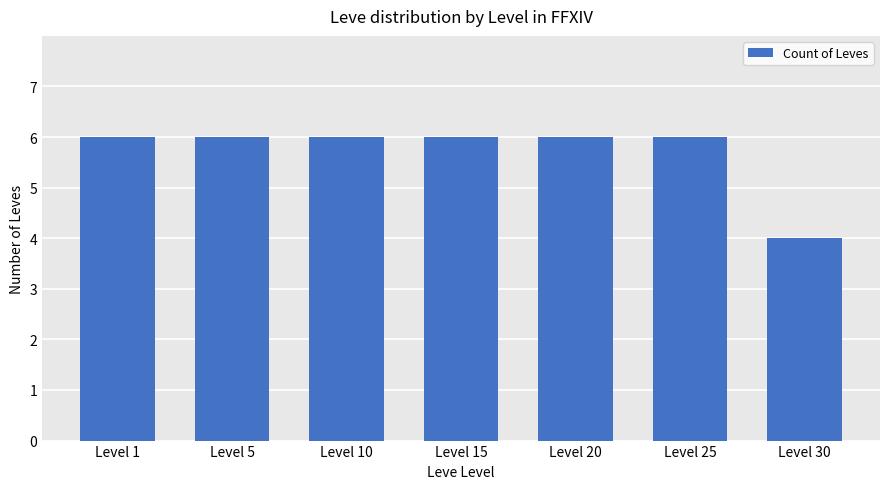

Does the chart contain stacked bars?

No